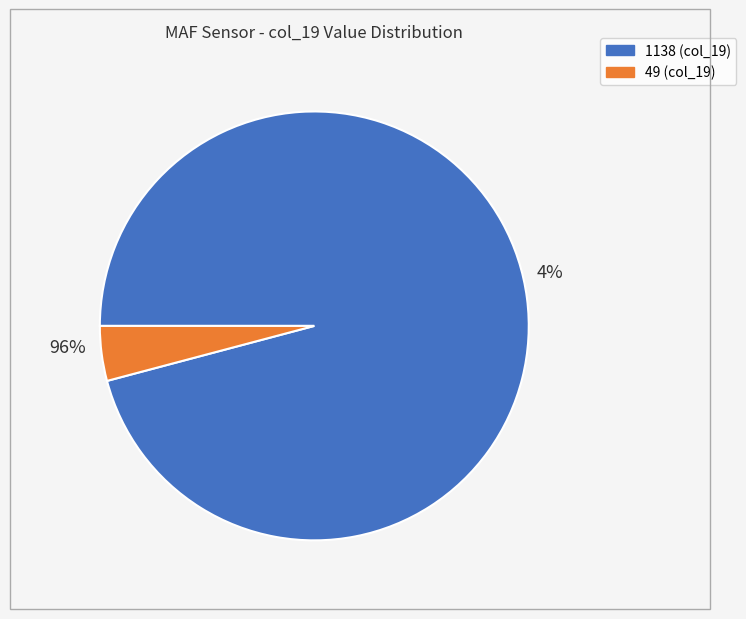

What is the majority slice?

1138